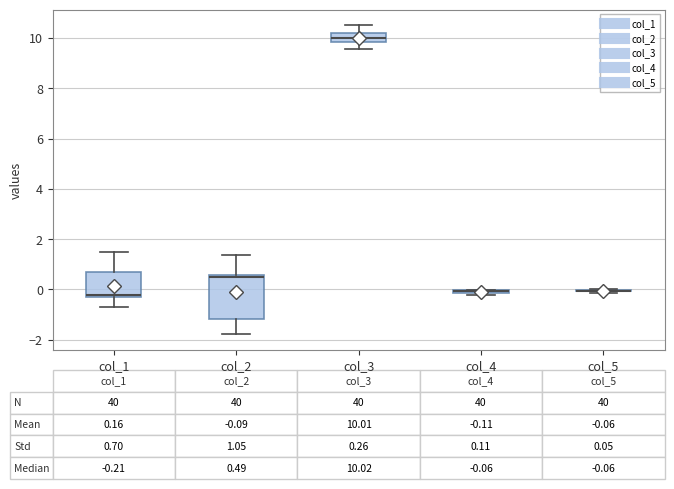

Comparing the boxes themselves (not the whiskers), which one is the tallest?

col_2